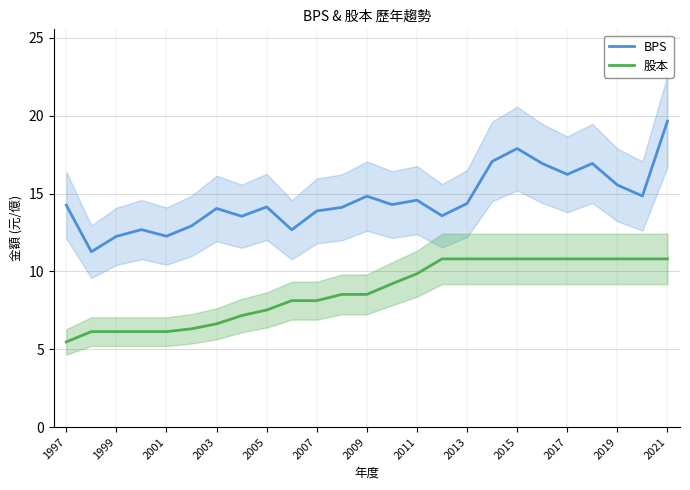

Read the BPS value at 2003.

14.0